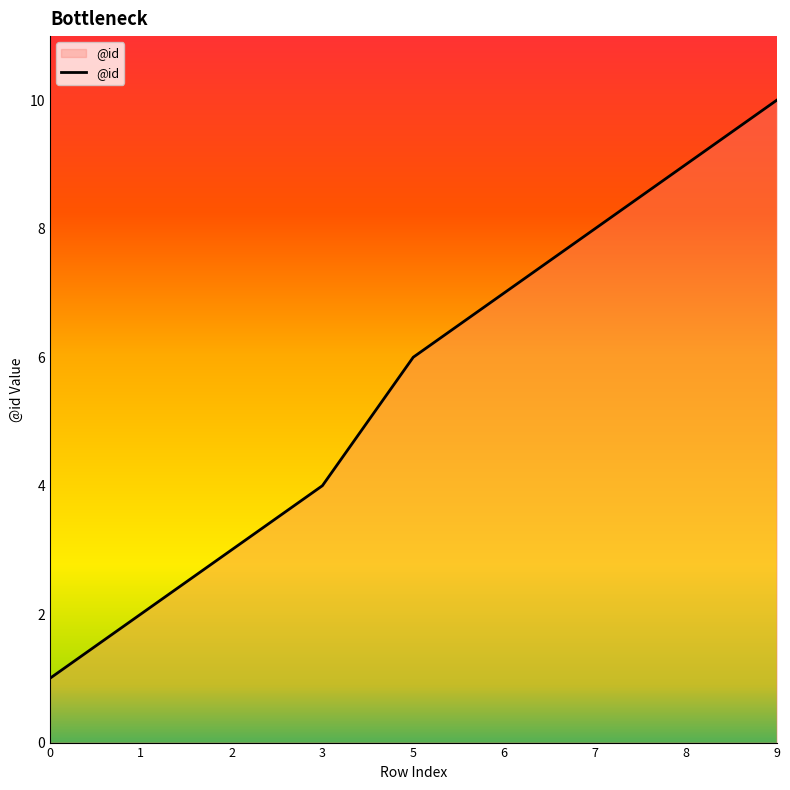

The chart shows a value of 9 at 6. True or false?

False